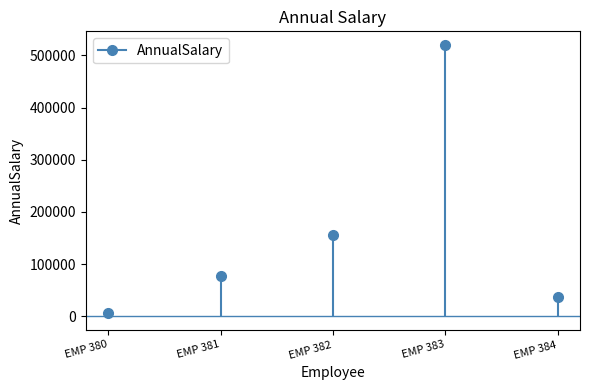

Reading left to right, list all the values displayed in this chart.

EMP 380=6240.0	EMP 381=78032.8	EMP 382=156560.0	EMP 383=520000.0	EMP 384=36400.0